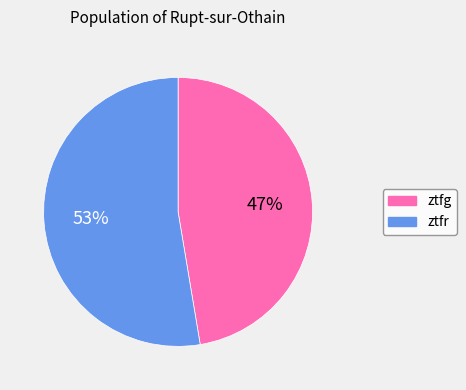

Is ztfr the majority of the pie?

Yes